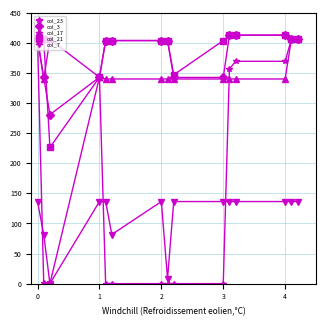

Does the chart display data point markers on the line(s)?

Yes